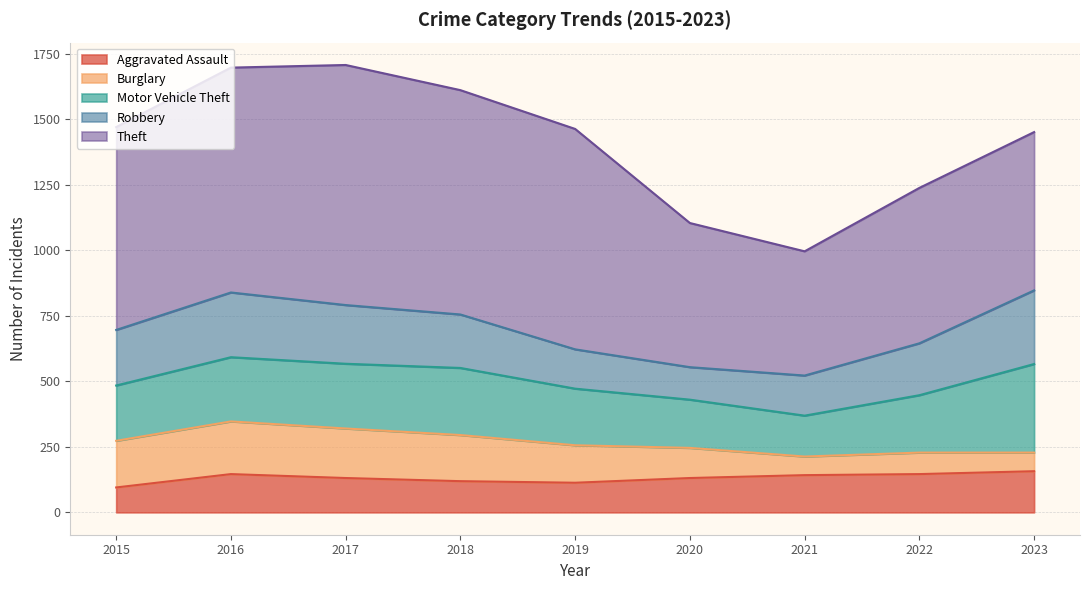

How many interior local valleys does the Aggravated Assault series have?

1